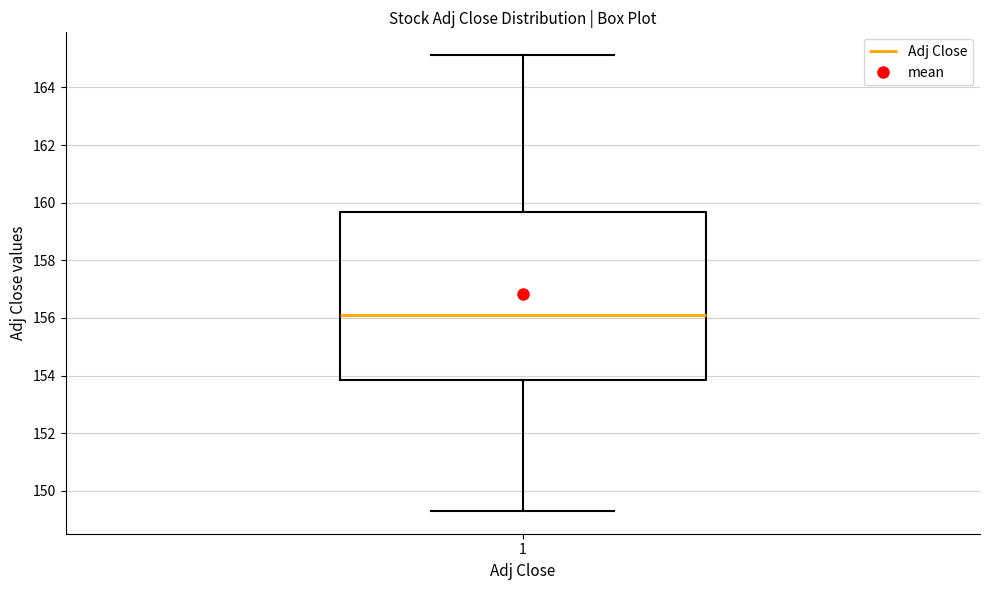

Where is the lower edge of the box at x = 1 on the y-axis? The values are not printed on the chart, so give them approximately, as read against the axis.

153.8